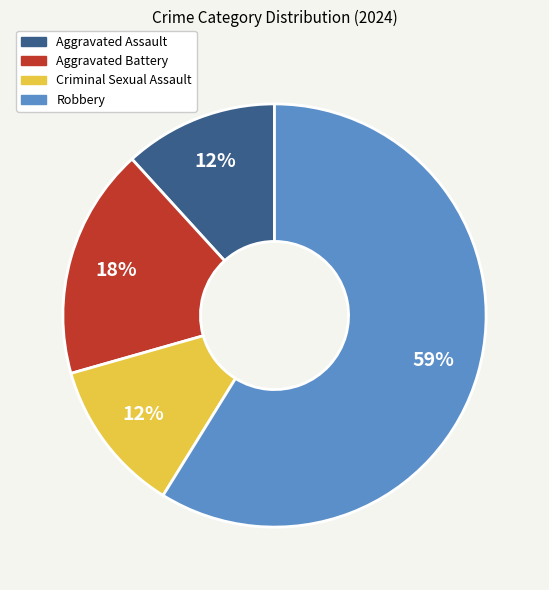

Which has a higher value, Aggravated Battery or Robbery?

Robbery